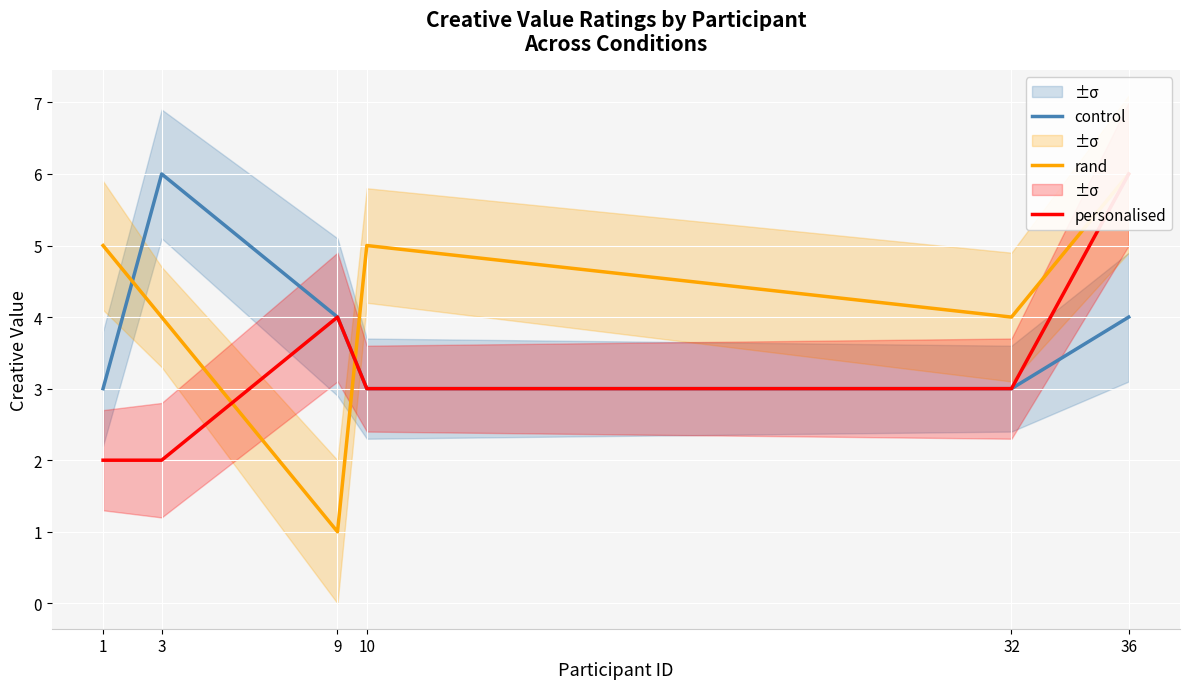

How many values in the control series are below 4?

3